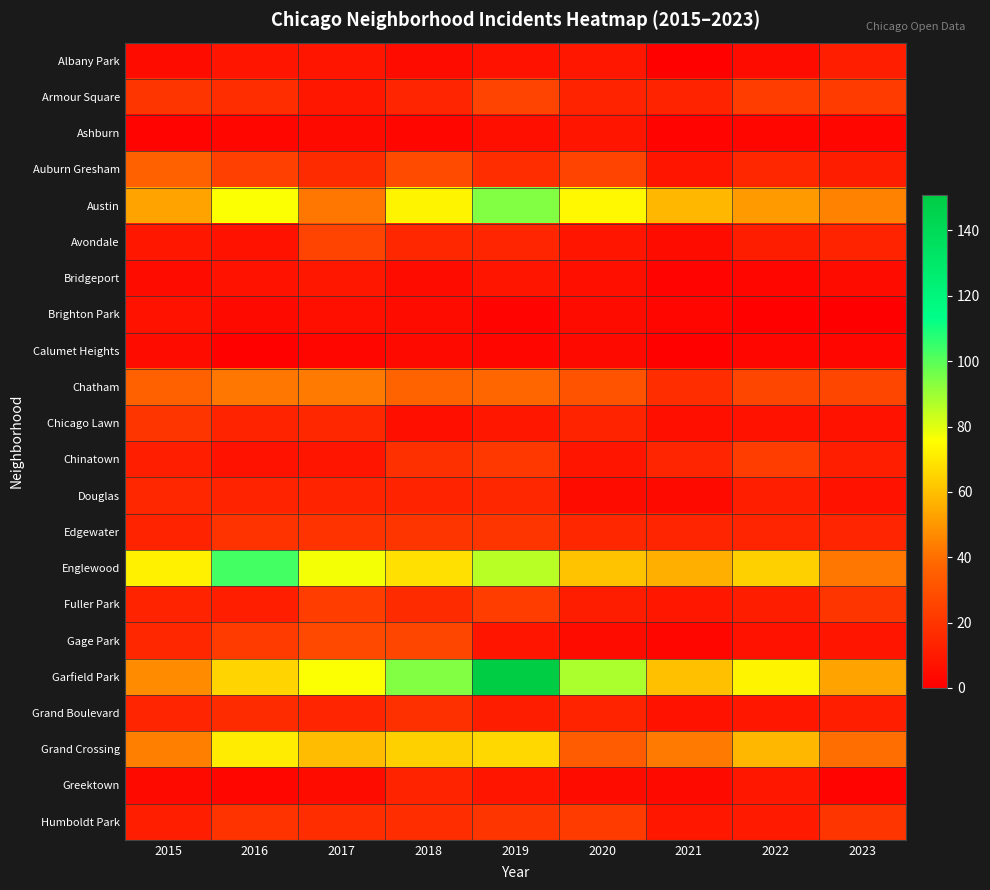

Which series has the widest spread of values?

Garfield Park